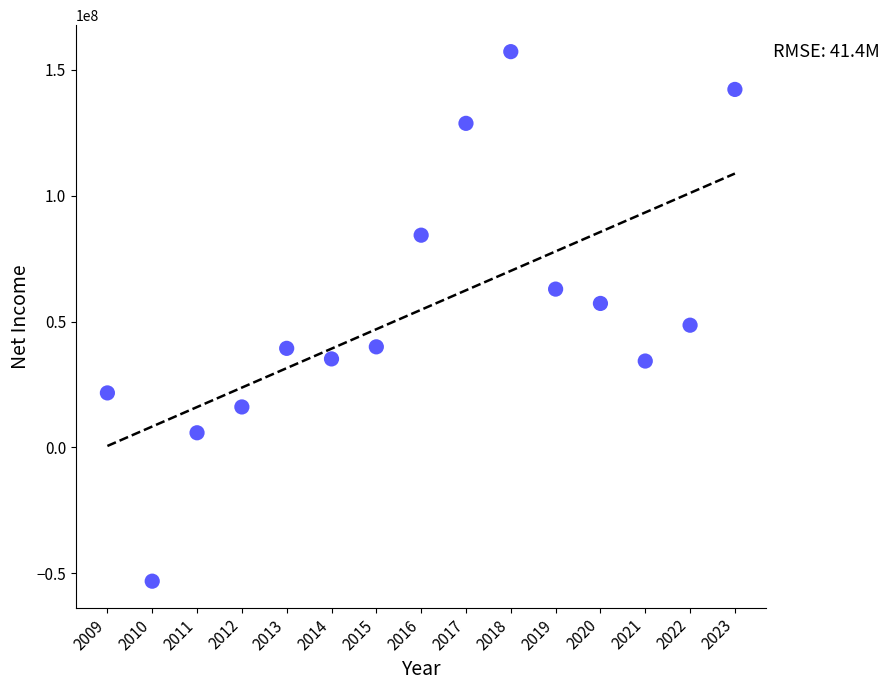

What is the range of X values (max minus min)?

14